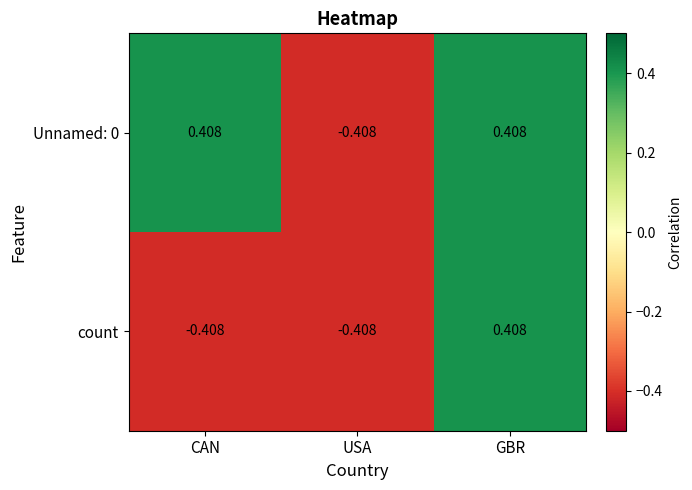

At which label does Unnamed: 0 first exceed 0?

CAN